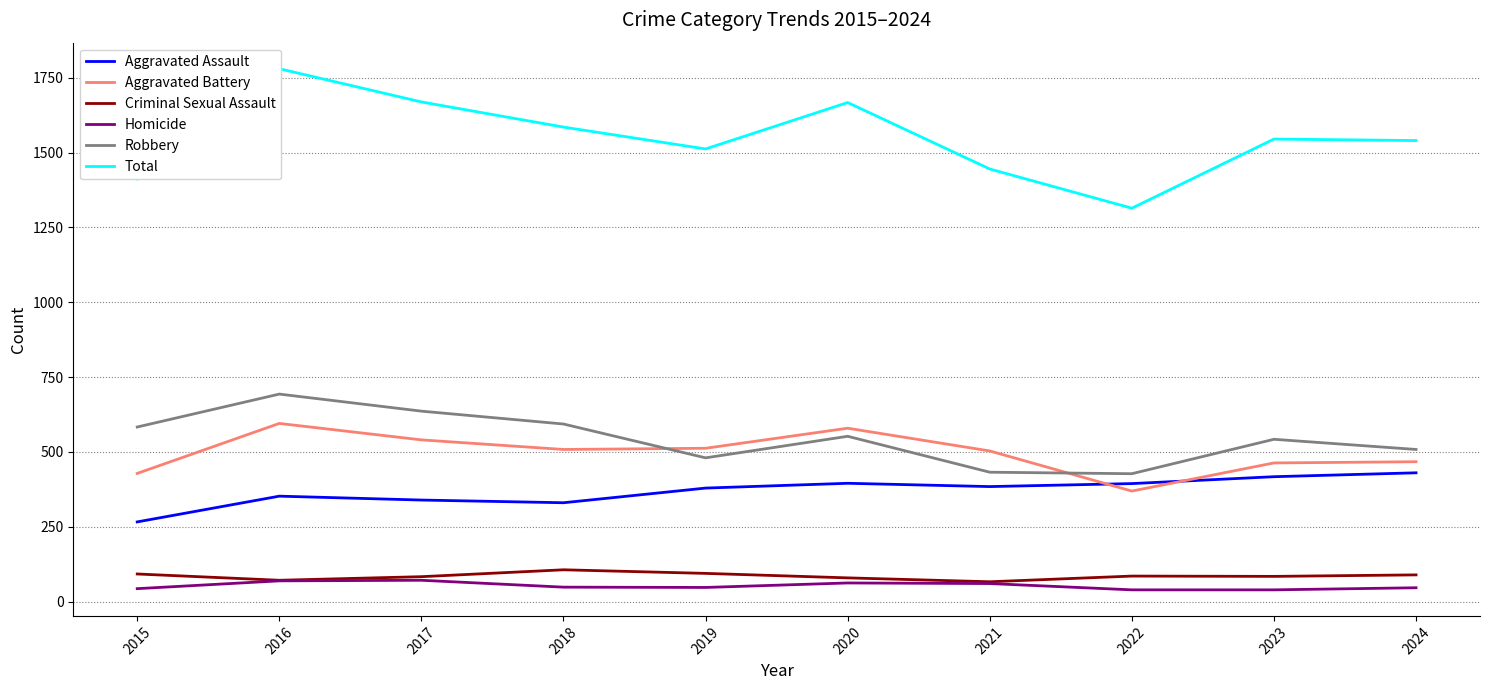

In Aggravated Battery, how many points are higher than both neighbors (excluding endpoints)?

2